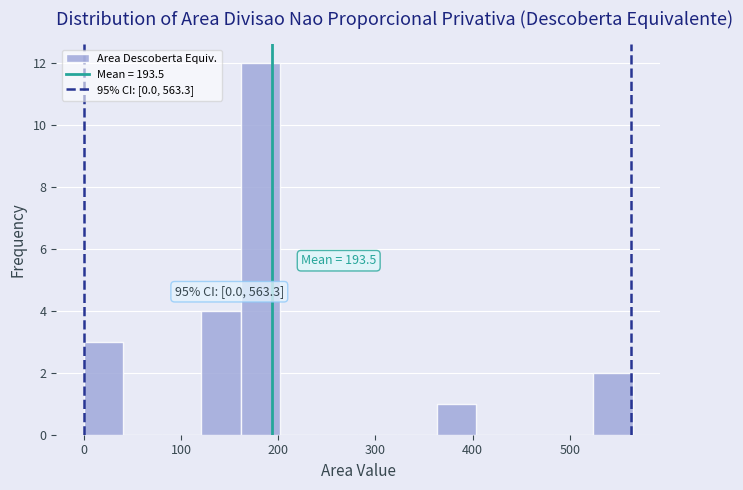

Over which range of the x-axis is the bar tallest?

160 to 200